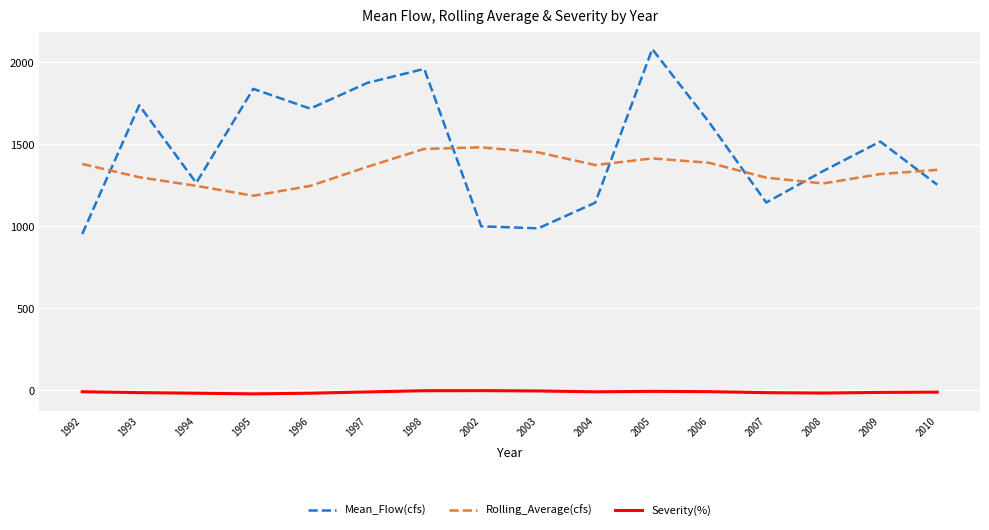

At which category is the sum across all series the highest?

2005